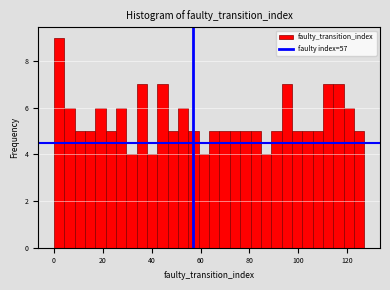

Around what value on the x-axis is the tallest bar? Give the approximate position of its centre, as read against the axis.

2